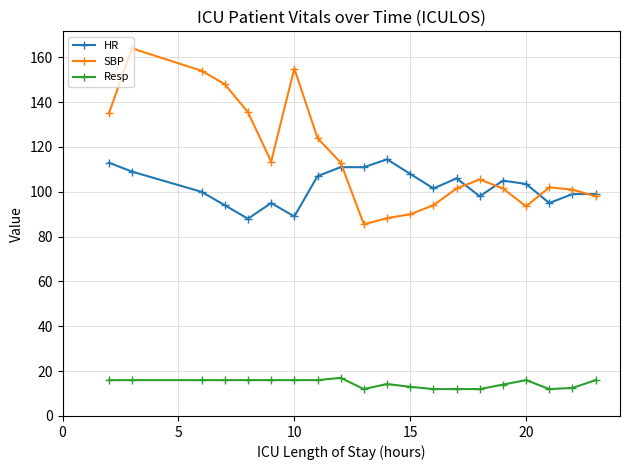

What is the value of the HR point at the 13th from the left?

101.5